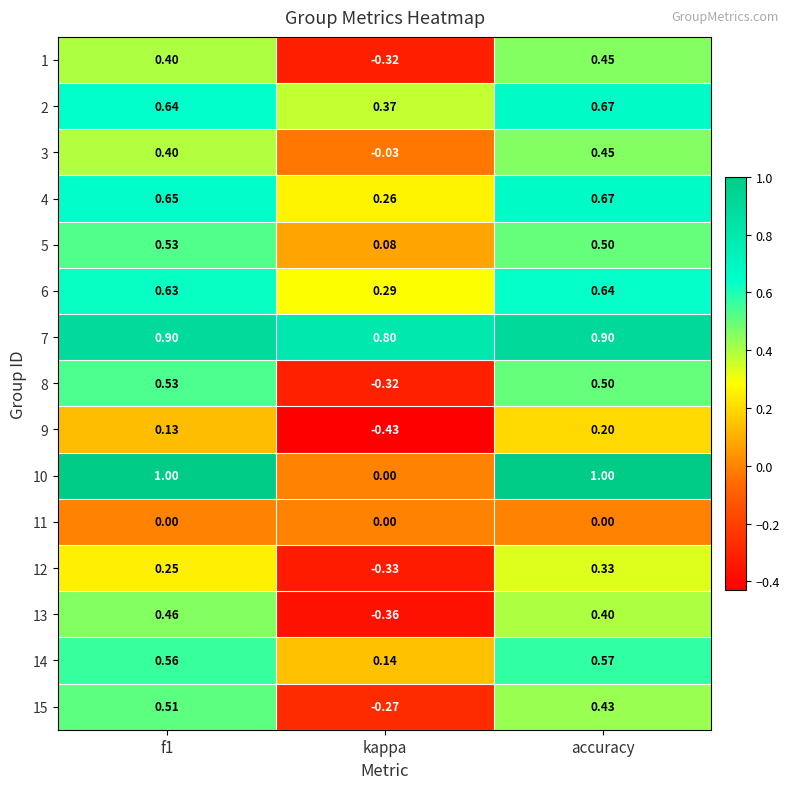

Which series has the largest total across all categories?

7